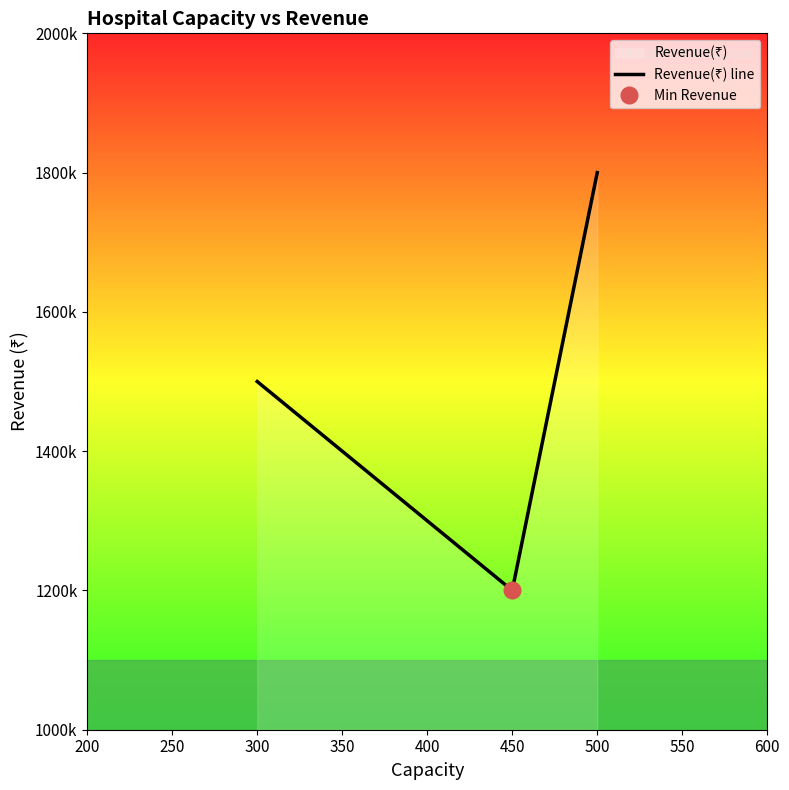

True or false: the data shows 1944688 at 450.

False